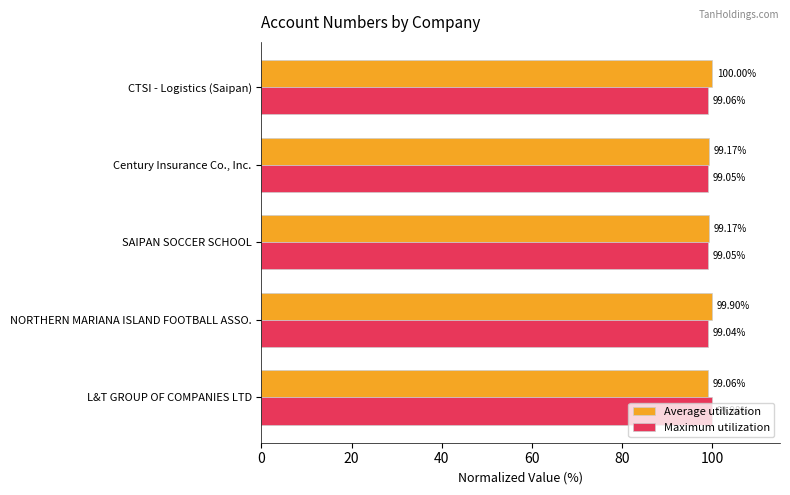

List the series in order of their peak value, highest first.

Average utilization, Maximum utilization